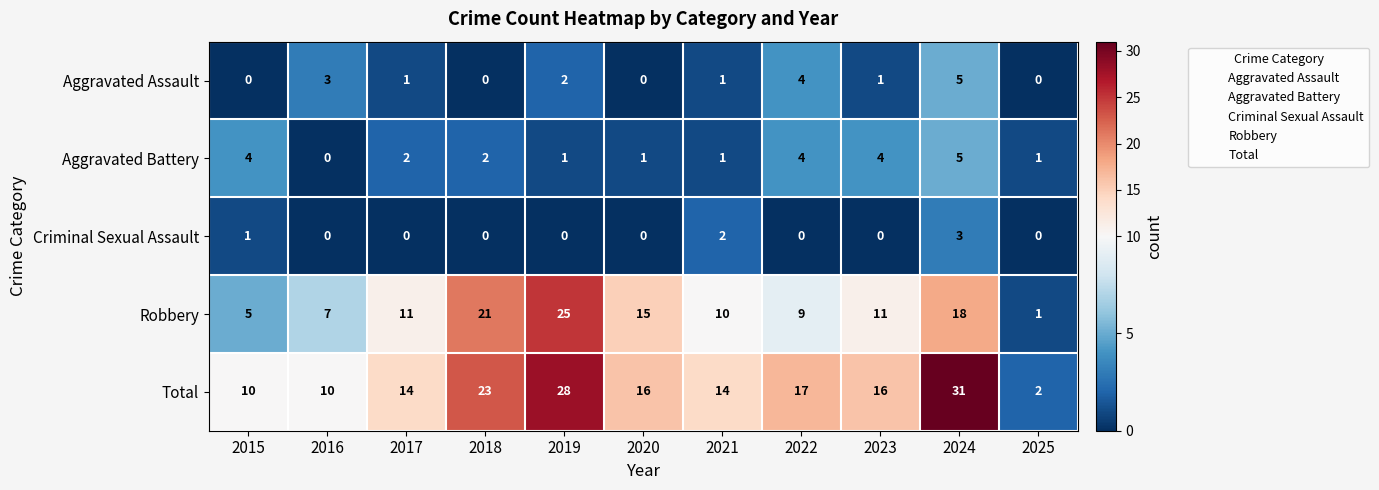

True or false: Robbery has a value of 8 at 2018.

False